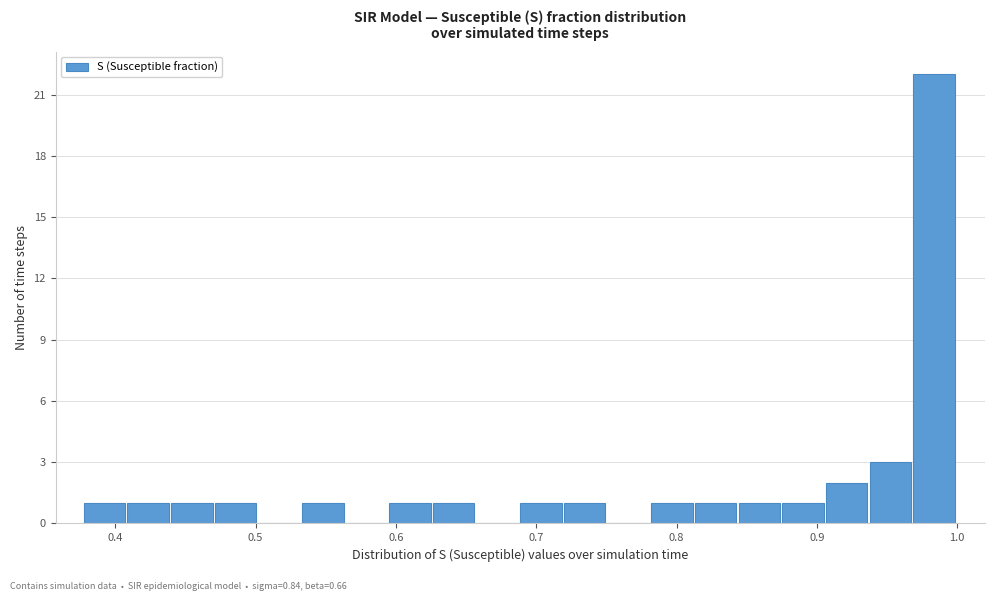

Around what value on the x-axis is the tallest bar? Give the approximate position of its centre, as read against the axis.

0.98